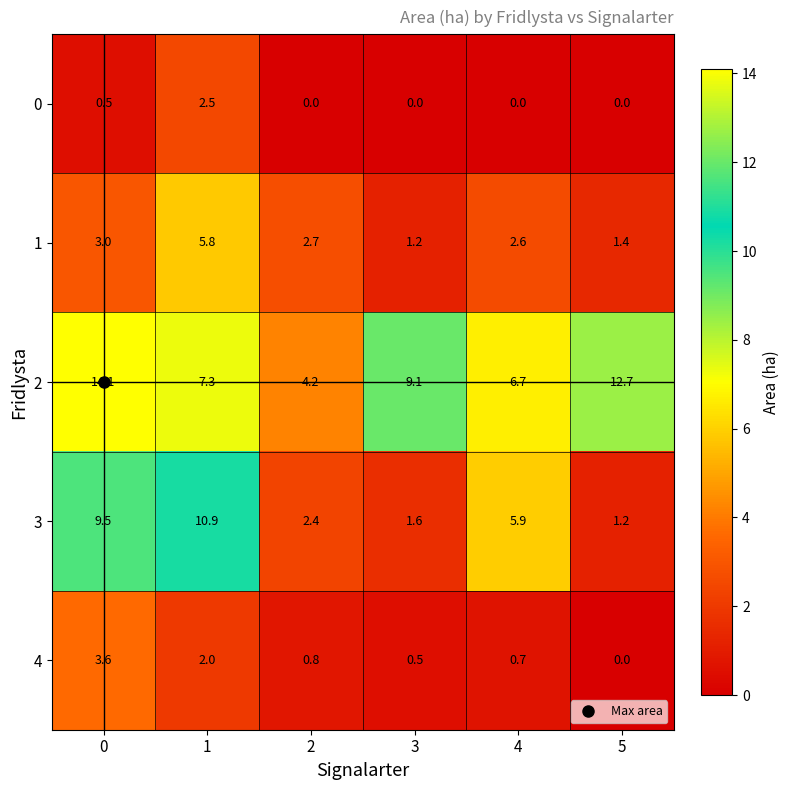

What is the difference between the 1 values at 1 and 5?

4.4